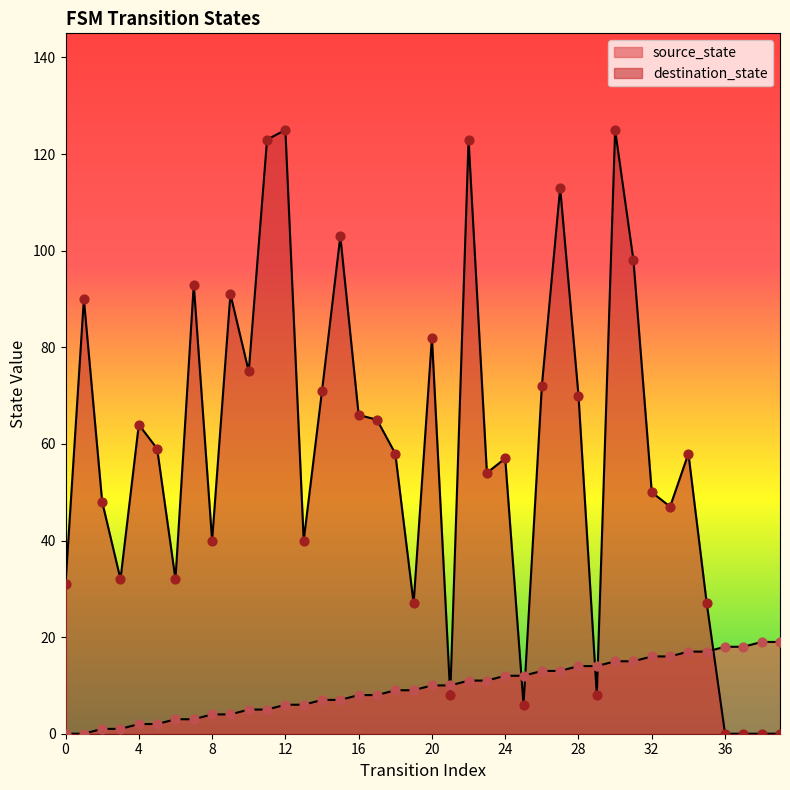

At how many categories does at least one series exceed 13?

38